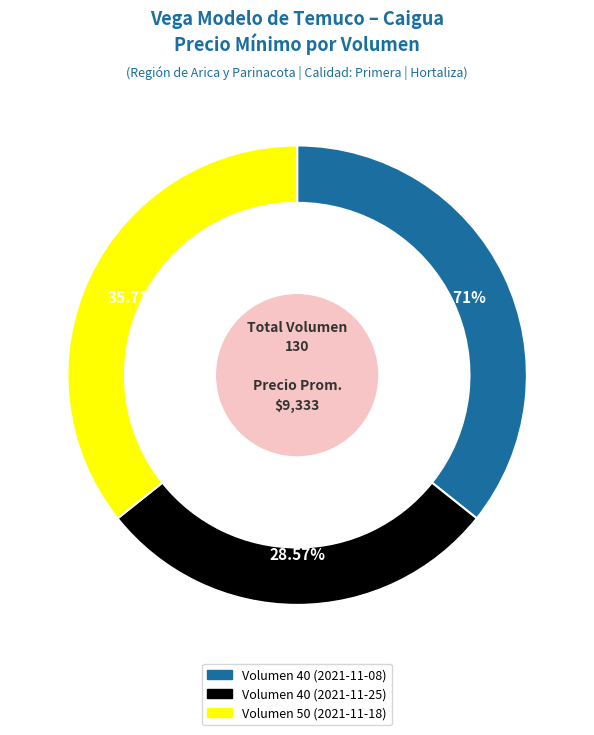

Is there any slice that represents more than half of the pie?

No